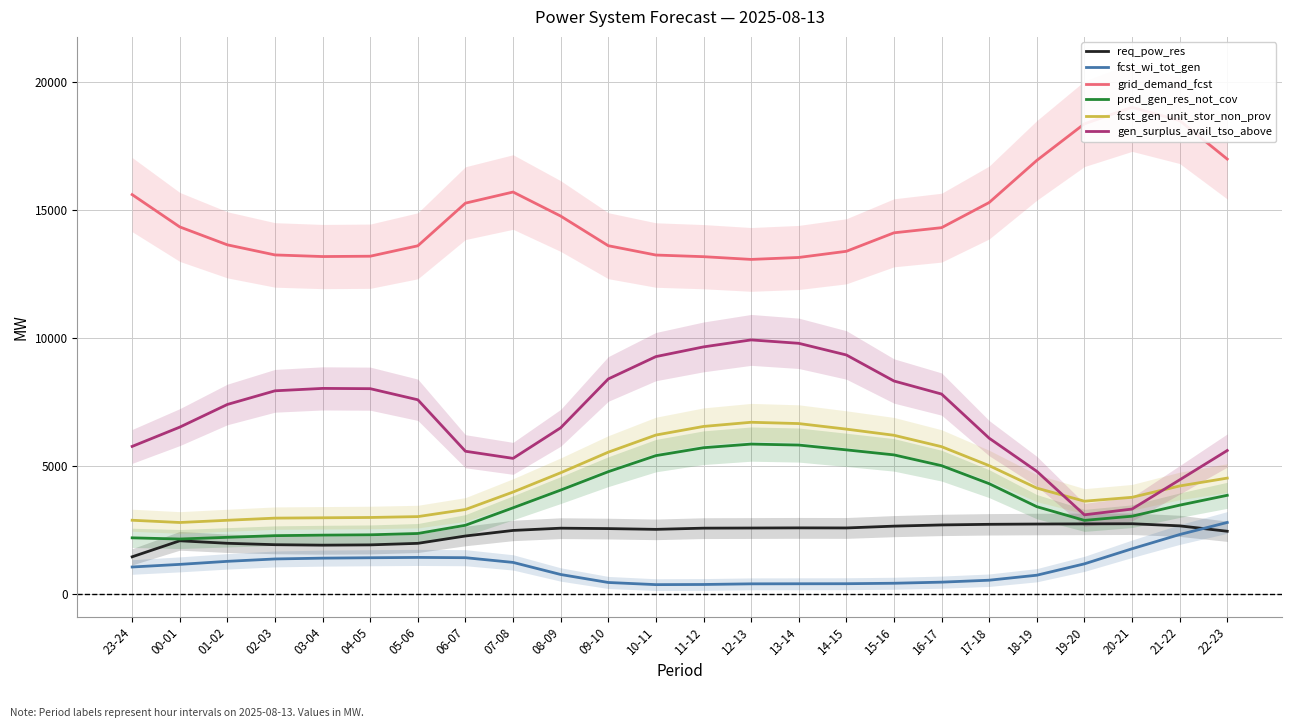

What are all the series names shown in the legend?

req_pow_res, fcst_wi_tot_gen, grid_demand_fcst, pred_gen_res_not_cov, fcst_gen_unit_stor_non_prov, gen_surplus_avail_tso_above